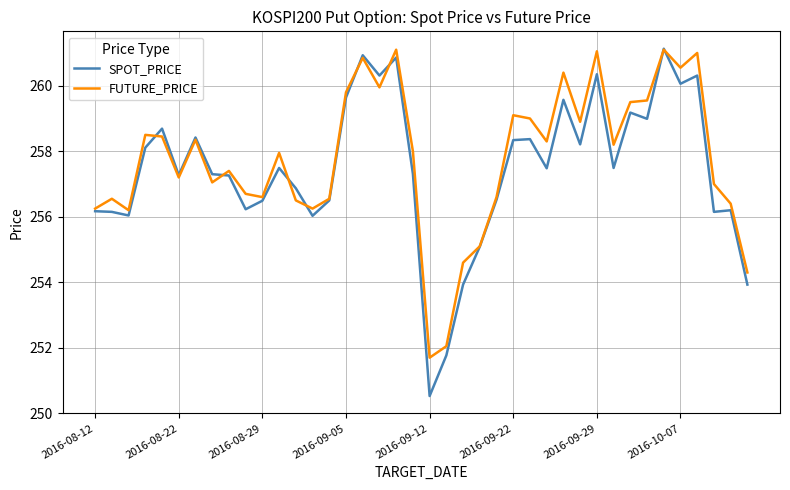

What is the greatest value displayed?

261.1